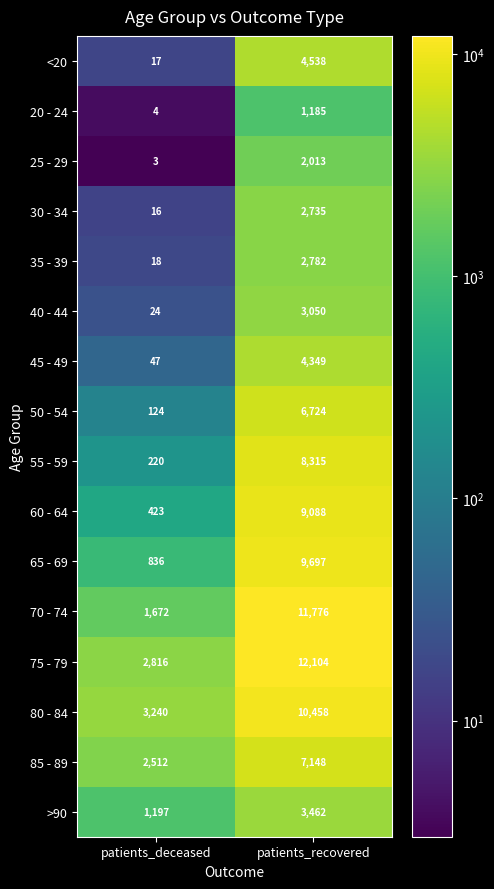

At which label is 45 - 49 closest to 2198?

patients_deceased